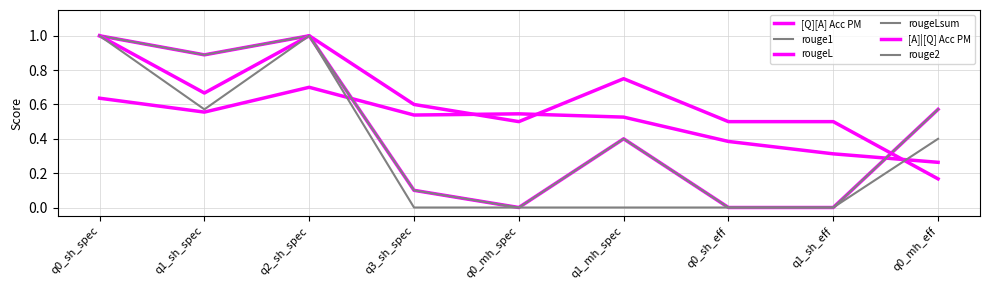

Does the chart display data point markers on the line(s)?

No